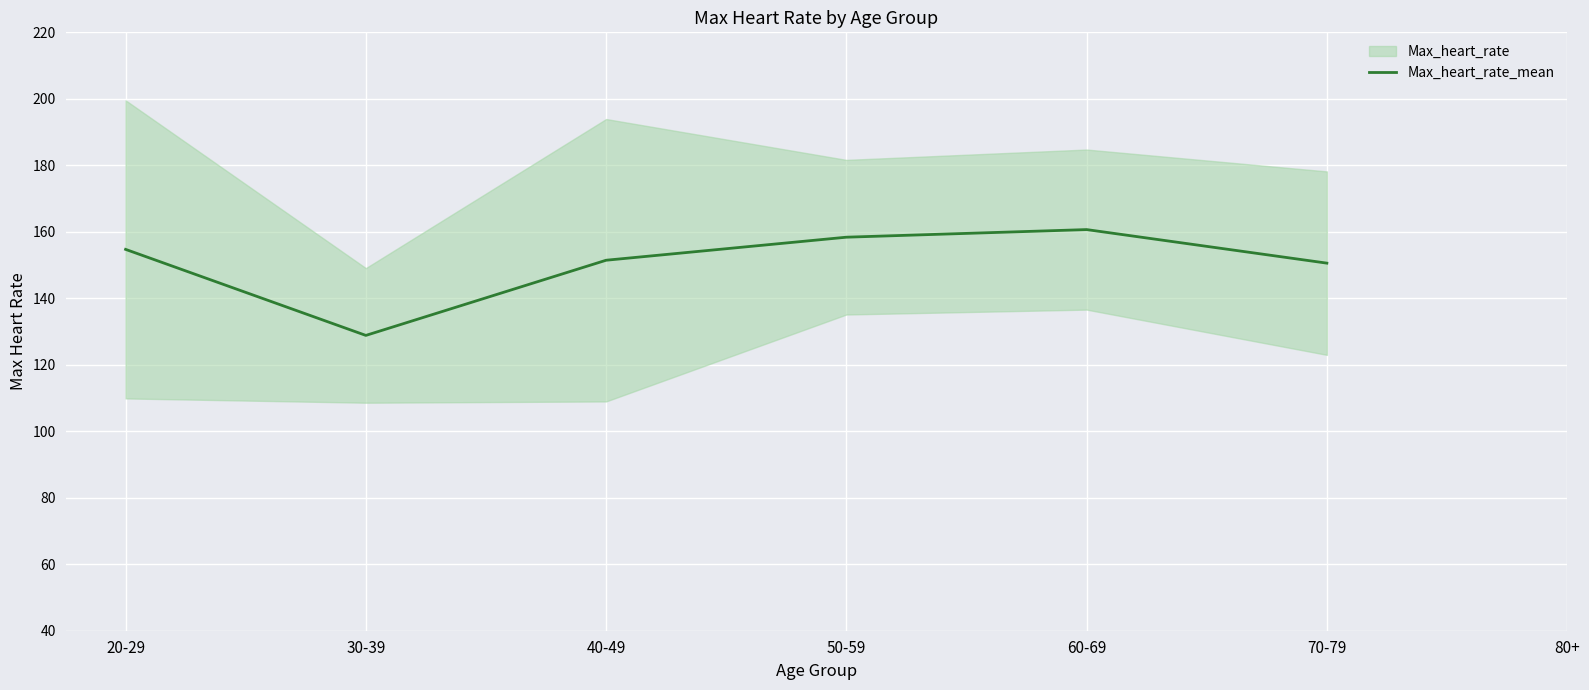

Approximately how many times larger is the value at 70-79 compared to 60-69?

0.9